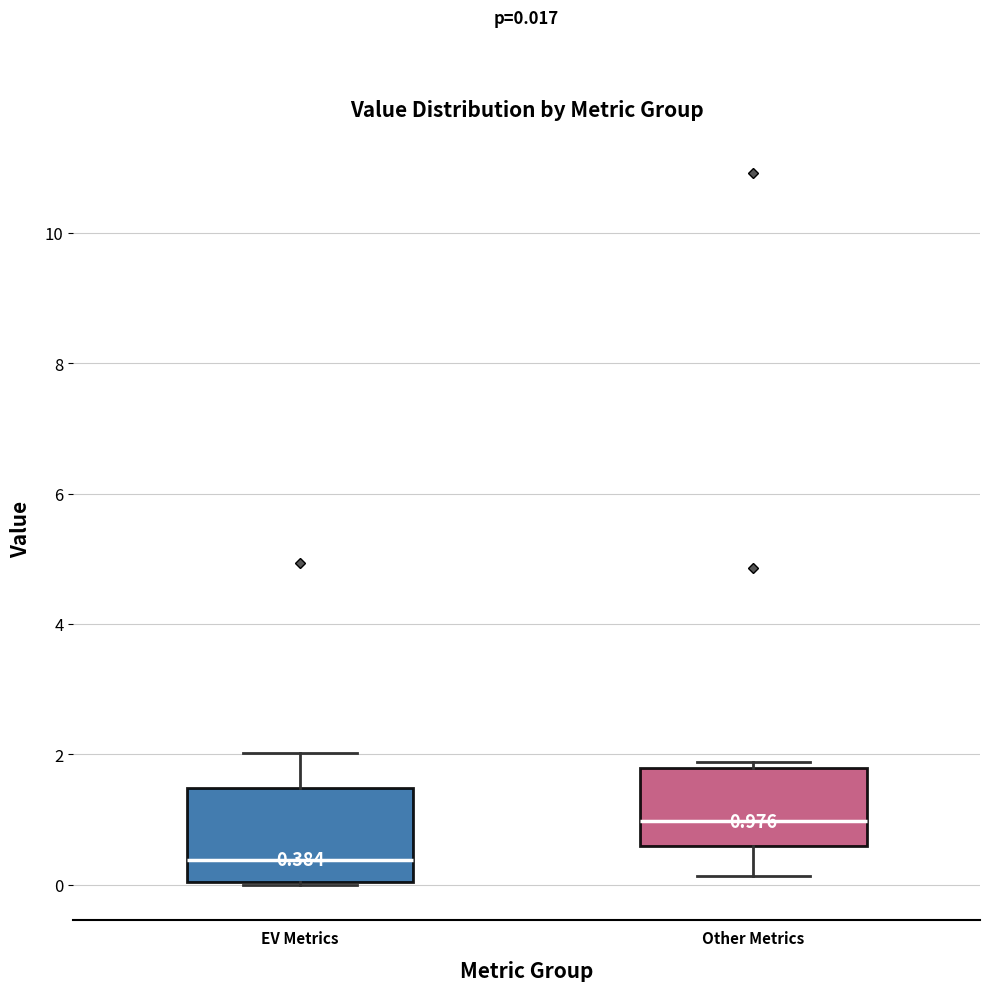

Which box is the tallest, from its lower edge to its upper edge?

EV Metrics